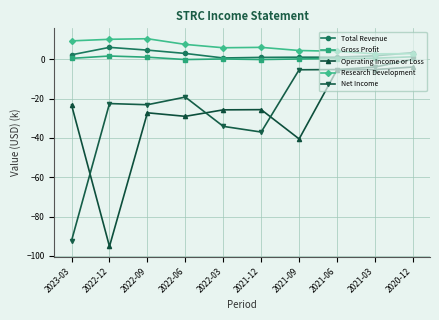

List the series in order of their peak value, highest first.

Research Development, Total Revenue, Gross Profit, Net Income, Operating Income or Loss